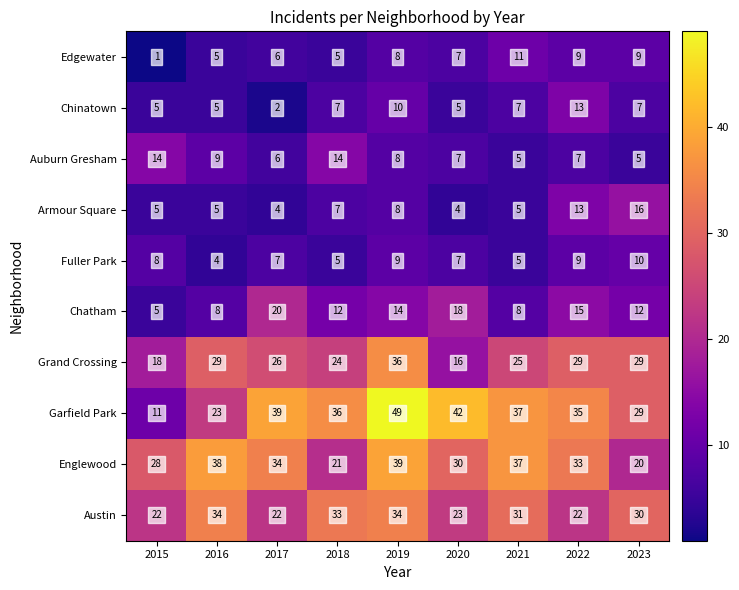

Between 2016 and 2017, which series saw the biggest shift?

Garfield Park